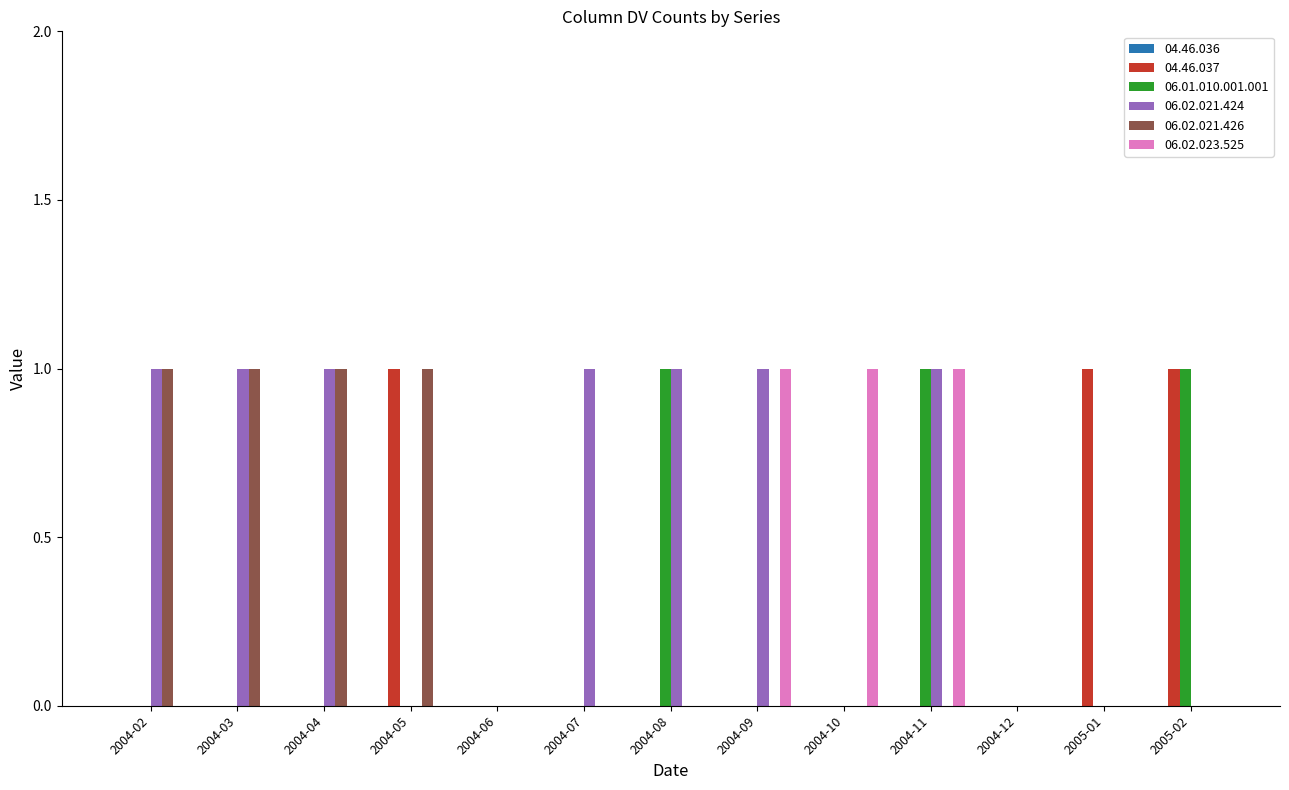

Which series changed the most between 2005-01 and 2005-02?

06.01.010.001.001